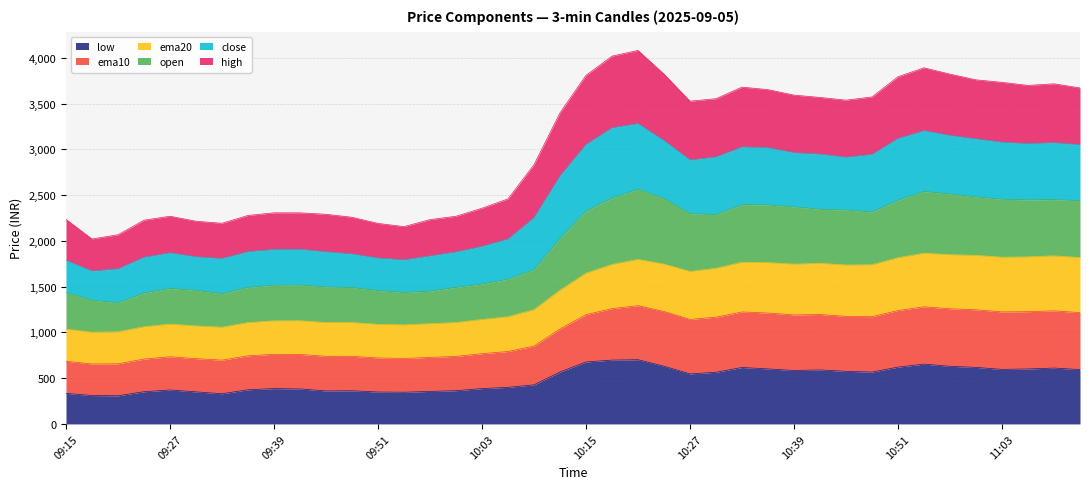

What is the difference between the low values at 09:36 and 09:57?

18.2